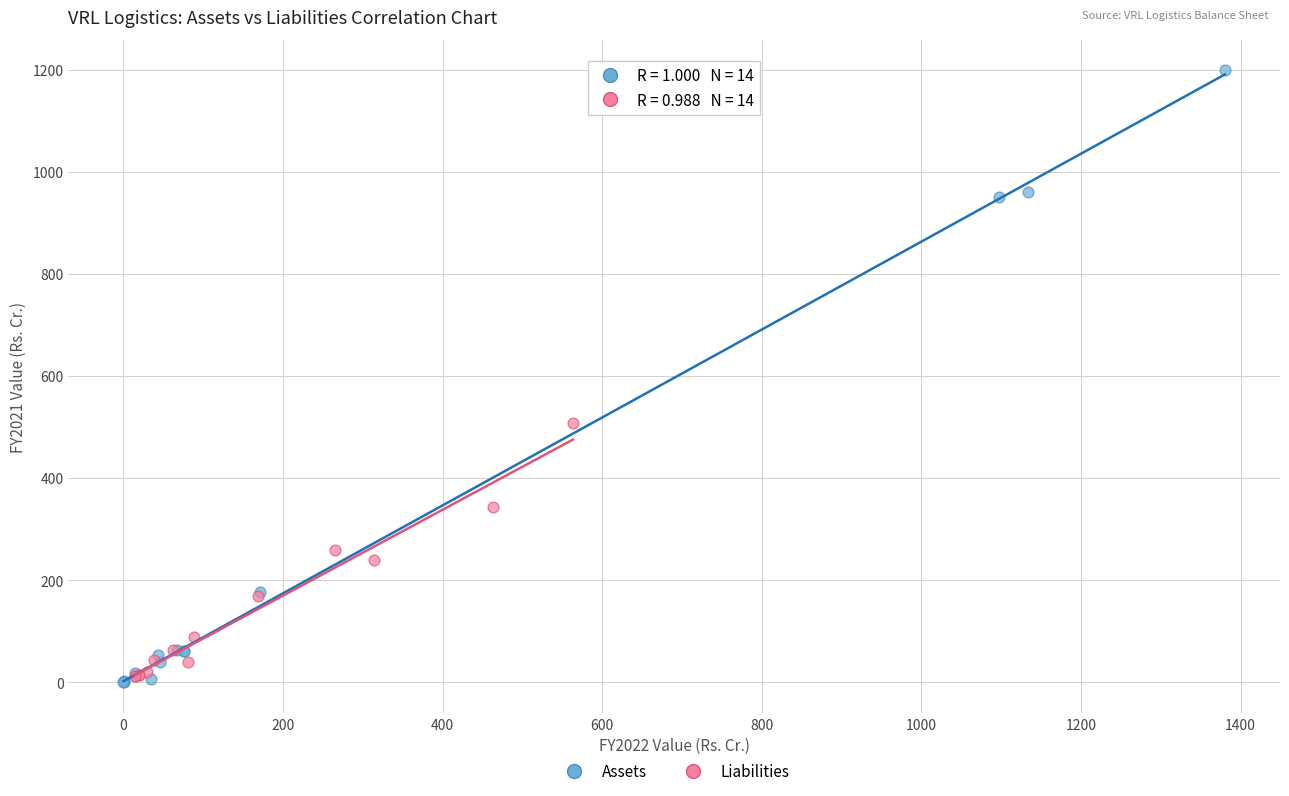

Which series contains the highest Y value?

Assets